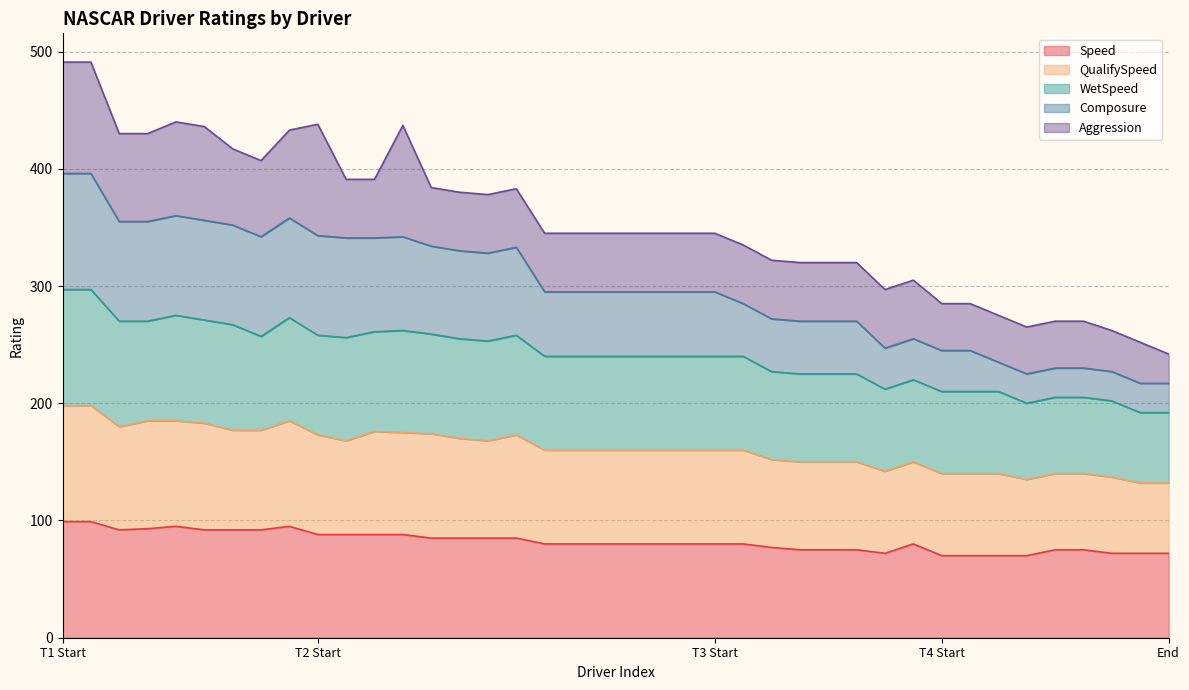

The value of Speed at T3 Start is 80. True or false?

True